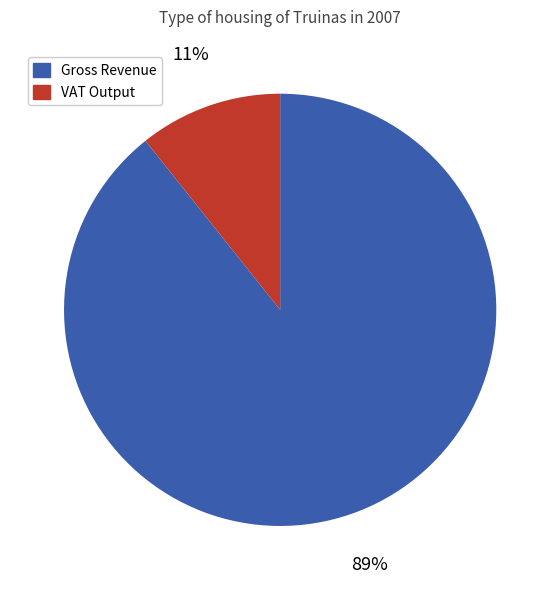

Rank the categories by value from lowest to highest.

VAT Output, Gross Revenue